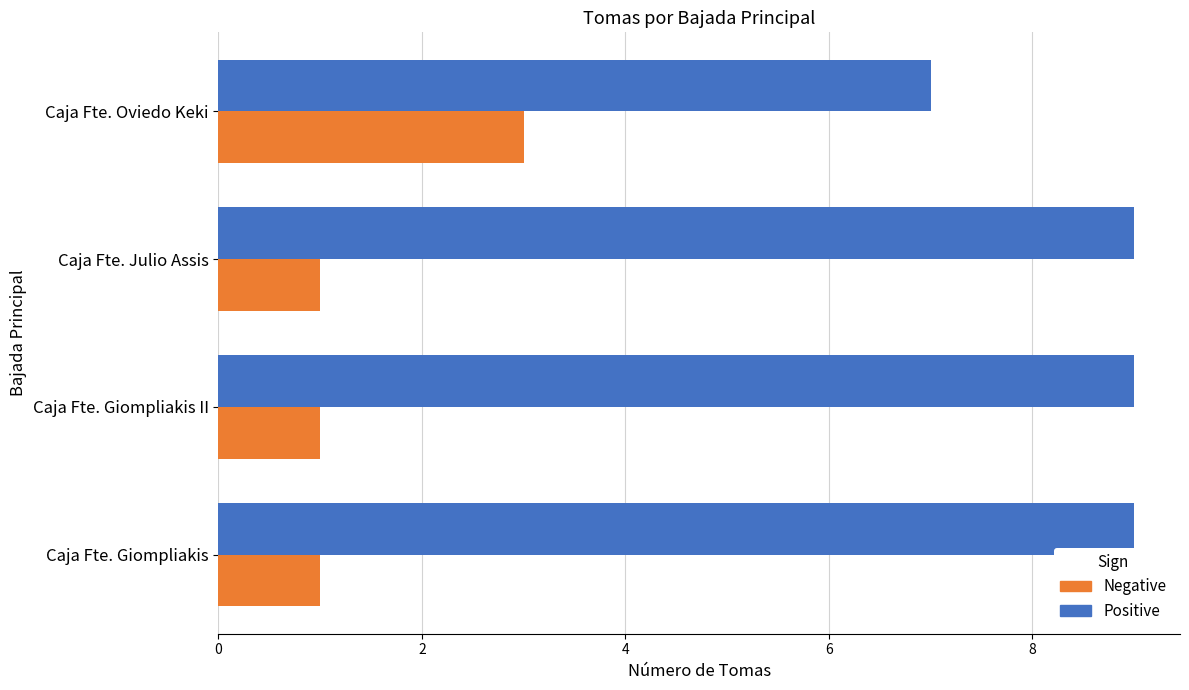

What is the greatest value displayed?

9